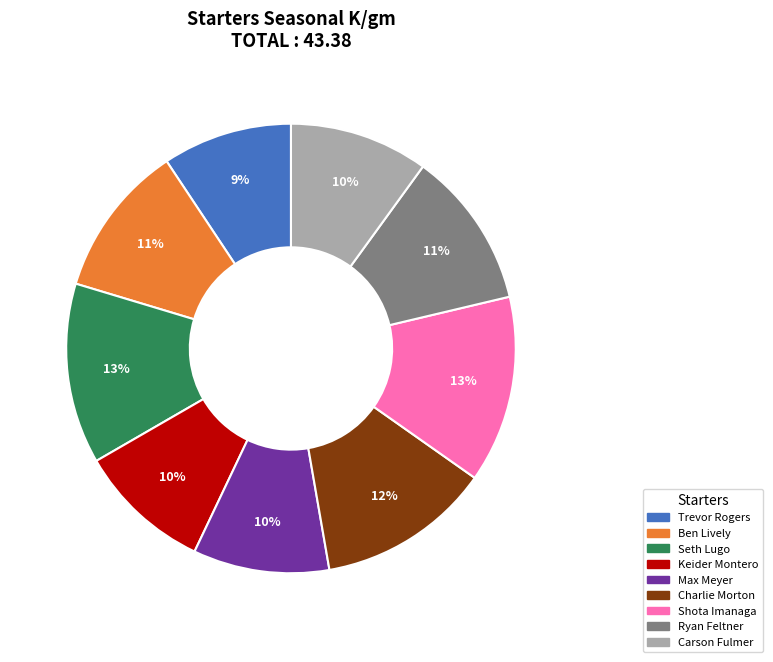

To the nearest percent, what portion does Trevor Rogers represent?

9%